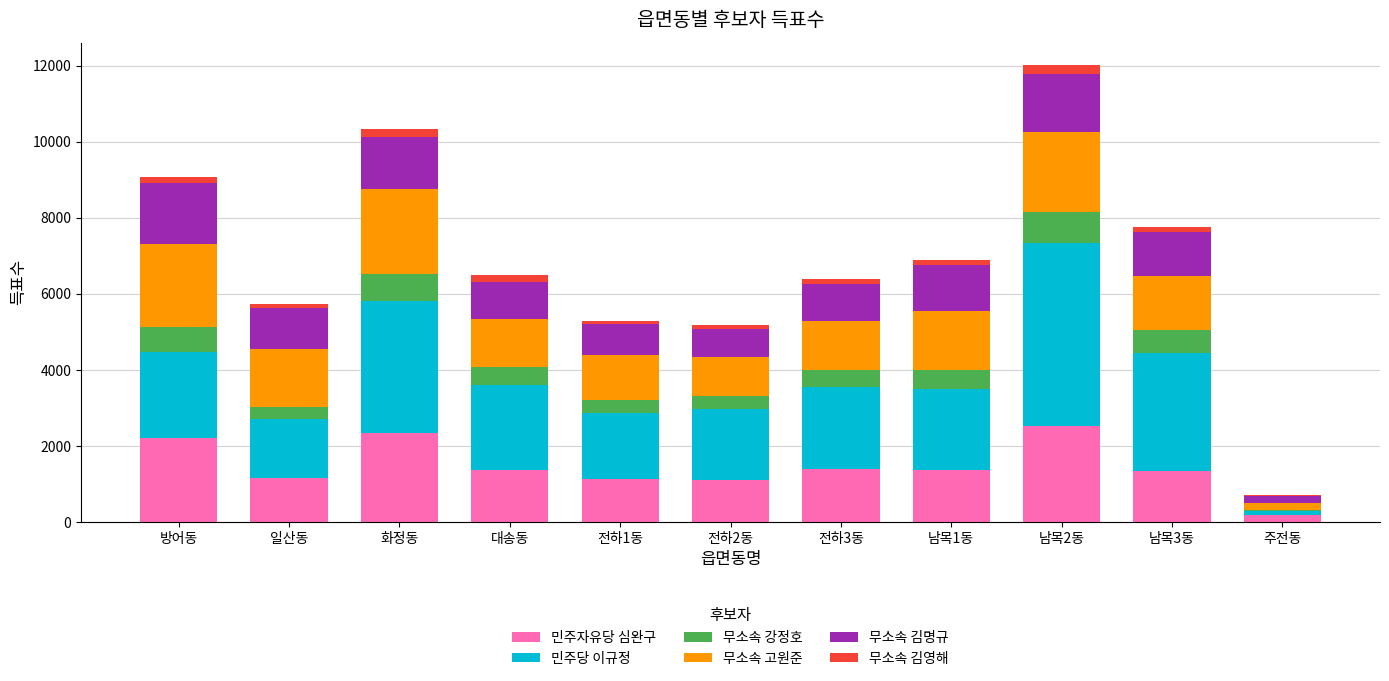

At which category is the sum across all series the highest?

남목2동